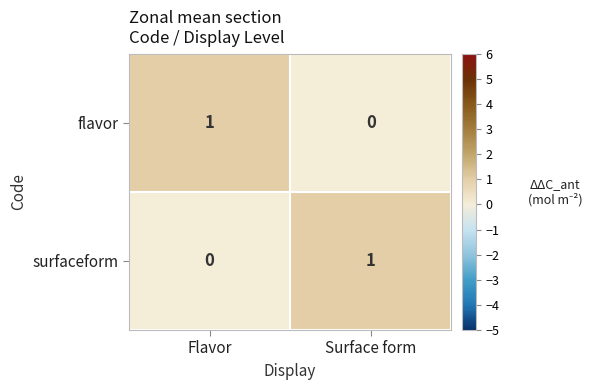

At which label does flavor reach its peak?

Flavor